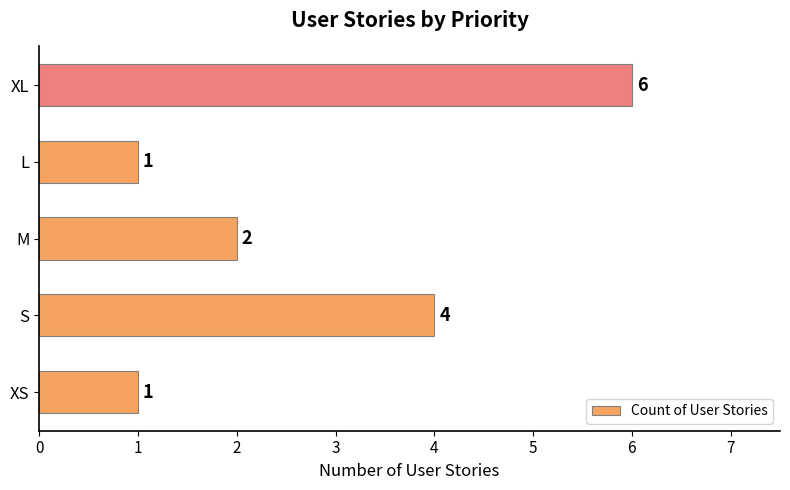

How many data points are less than 2?

2